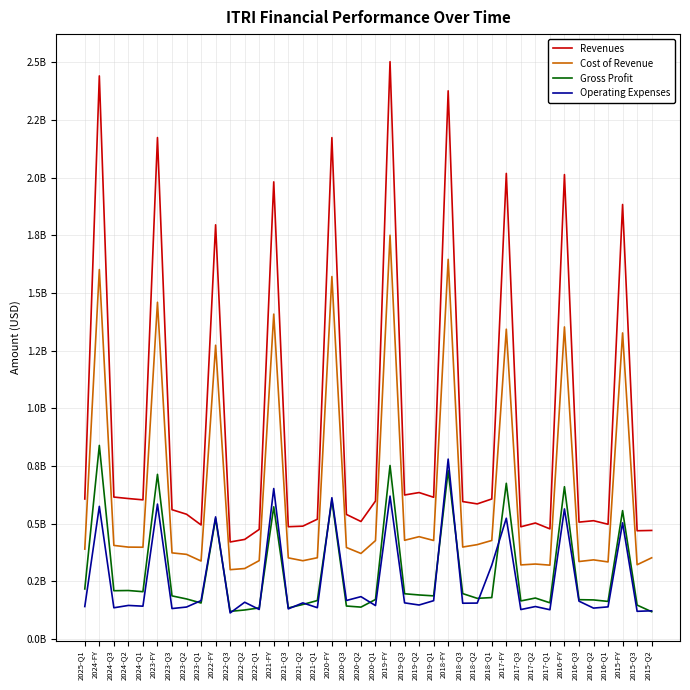

What is the highest value of the Cost of Revenue series?

1750151000